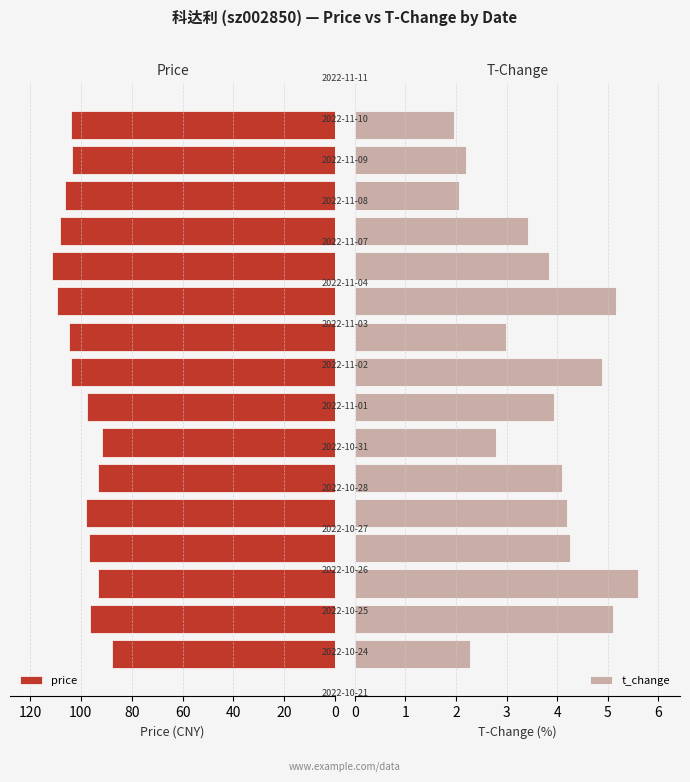

What is the maximum value for price?

111.2